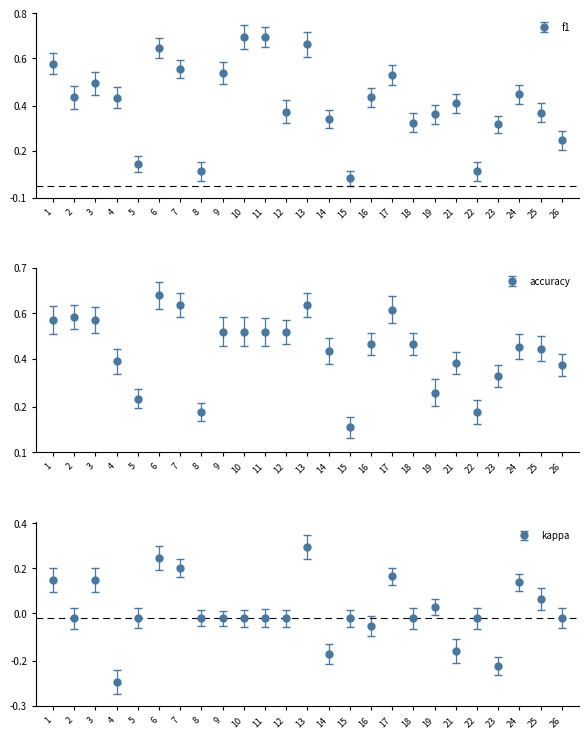

What is the highest value of the accuracy series?

0.6